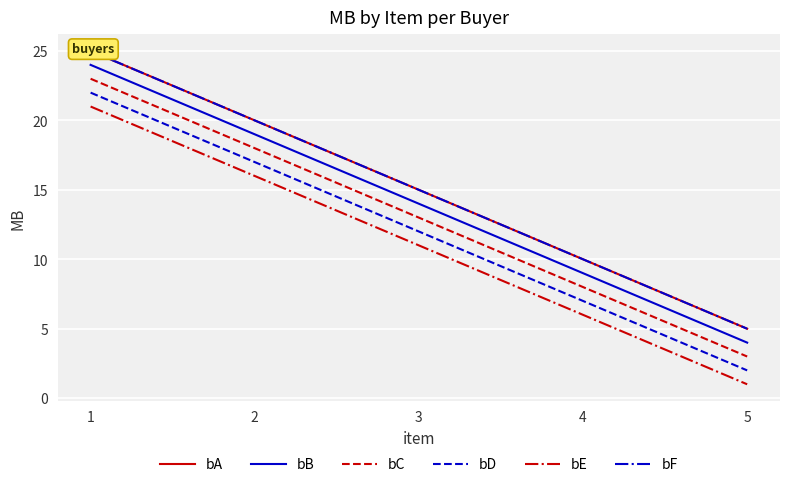

Reading right to left, list all the values displayed in this chart.

bA: 5=5	4=10	3=15	2=20	1=25
bB: 5=4	4=9	3=14	2=19	1=24
bC: 5=3	4=8	3=13	2=18	1=23
bD: 5=2	4=7	3=12	2=17	1=22
bE: 5=1	4=6	3=11	2=16	1=21
bF: 5=5	4=10	3=15	2=20	1=25